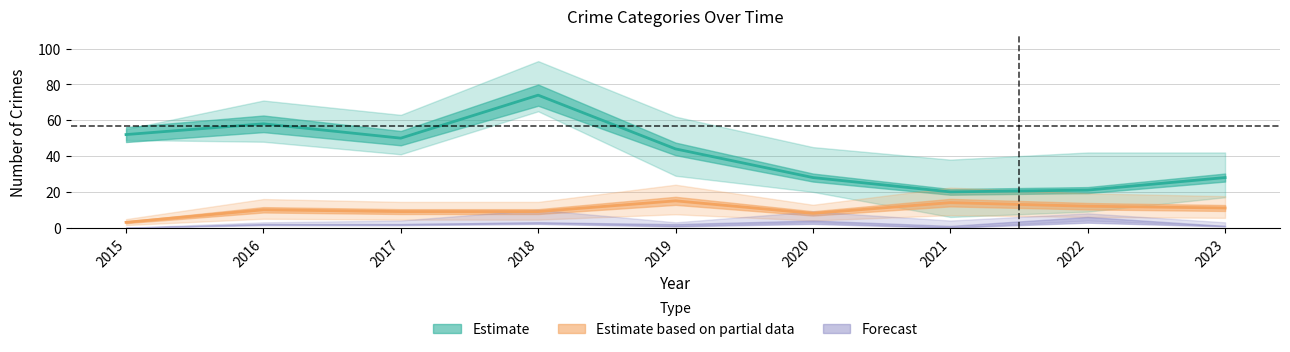

List the labels in order of Total value, largest first.

2018, 2016, 2017, 2019, 2015, 2020, 2022, 2023, 2021